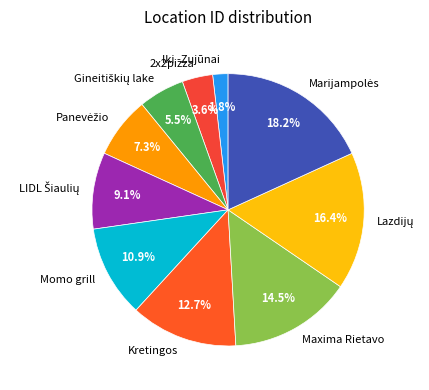

Count the number of slices in the pie.

10